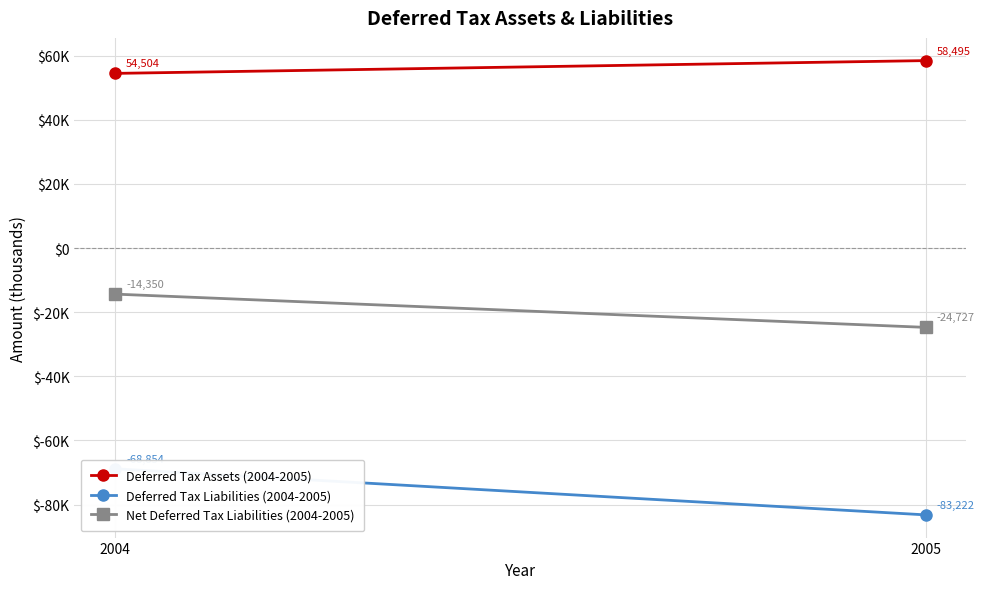

The value of Net Deferred Tax Liabilities (2004-2005) at 2004 is -14350. True or false?

True